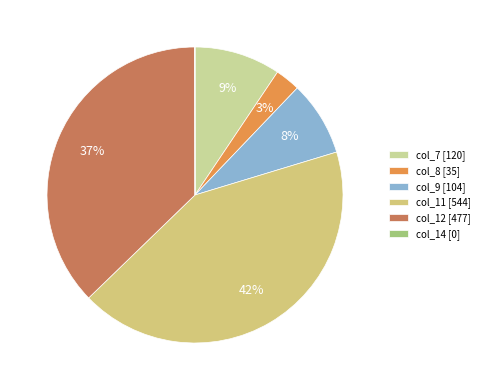

Rank the categories by value from highest to lowest.

col_11, col_12, col_7, col_9, col_8, col_14